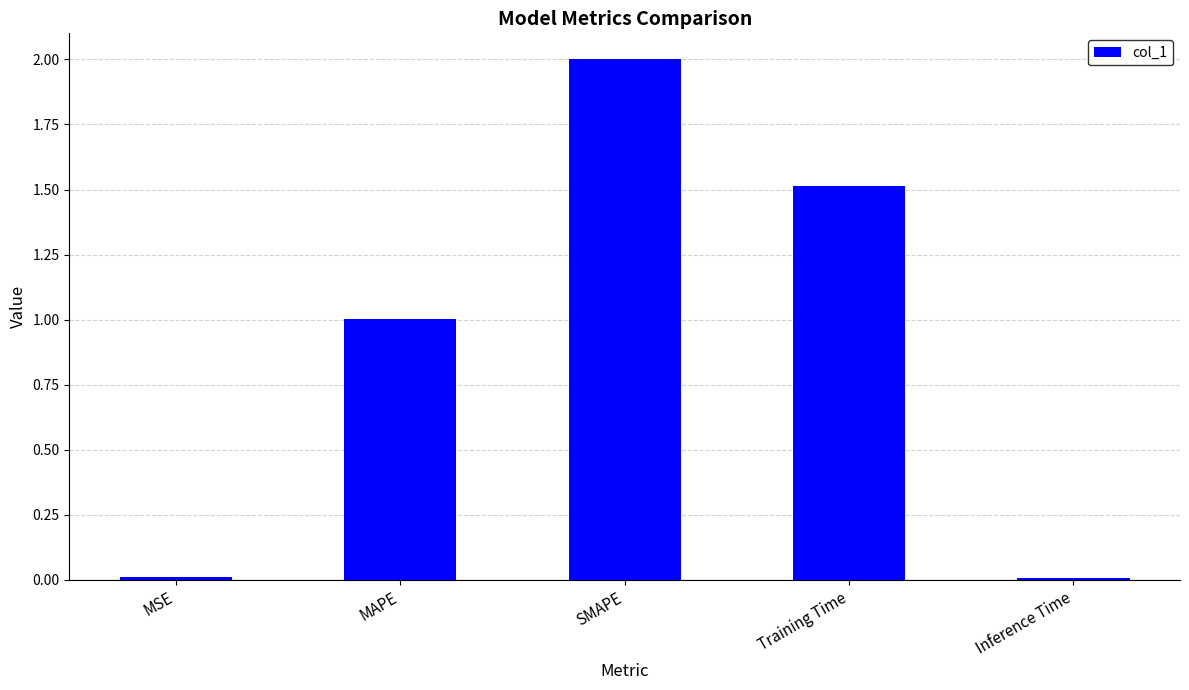

How many data points are less than 1?

2